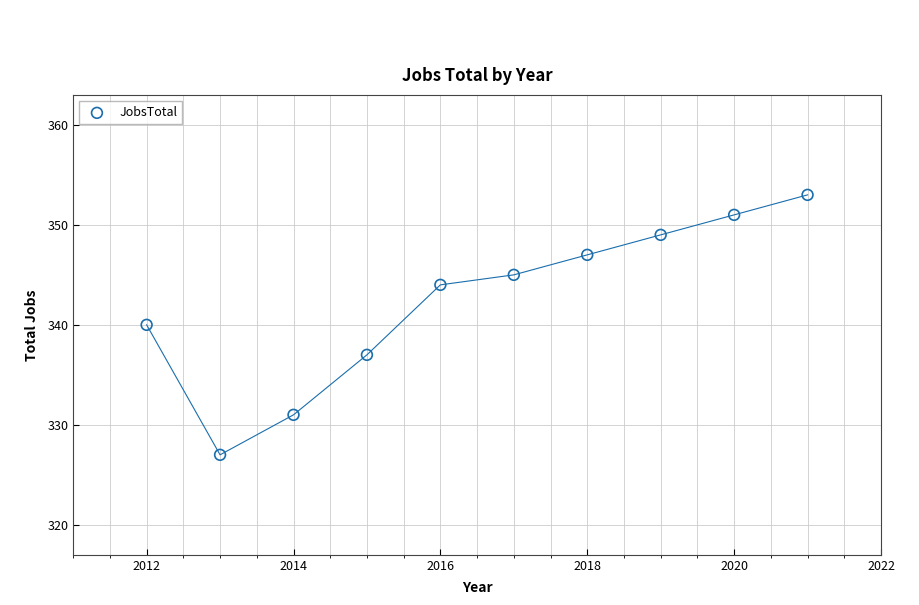

What is the range of Y values (max minus min)?

26